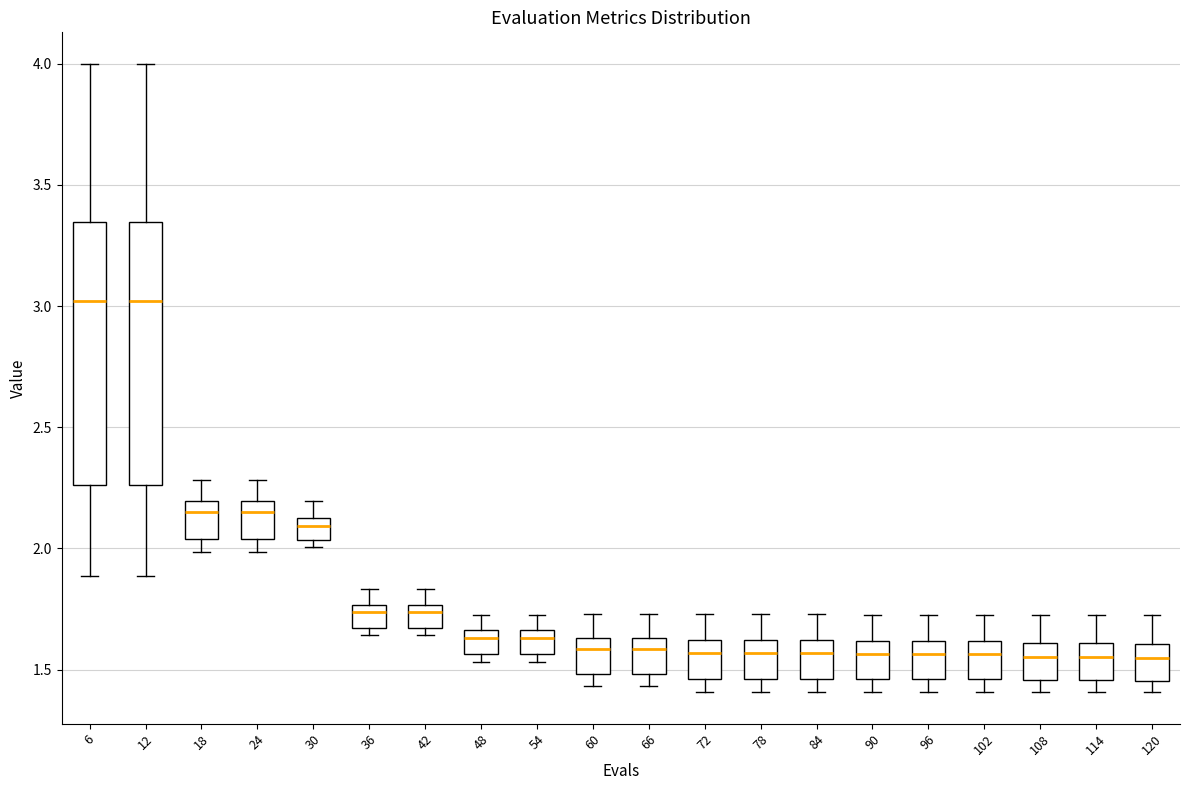

Reading left to right, transcribe this box plot: for each box, give where its median line is, the range the box spans, and where its two whiskers end, as read against the y-axis. The values are not printed on the chart, so give them approximately, as read against the axis.

6: median 3.00, box 2.25 to 3.35, whiskers 1.90 to 4.00
12: median 3.00, box 2.25 to 3.35, whiskers 1.90 to 4.00
18: median 2.15, box 2.05 to 2.20, whiskers 2.00 to 2.30
24: median 2.15, box 2.05 to 2.20, whiskers 2.00 to 2.30
30: median 2.10, box 2.05 to 2.15, whiskers 2.00 to 2.20
36: median 1.75 (just below the box's upper edge), box 1.65 to 1.75, whiskers 1.65 (just below the box's lower edge) to 1.85
42: median 1.75 (just below the box's upper edge), box 1.65 to 1.75, whiskers 1.65 (just below the box's lower edge) to 1.85
48: median 1.65 (just below the box's upper edge), box 1.55 to 1.65, whiskers 1.55 (just below the box's lower edge) to 1.75
54: median 1.65 (just below the box's upper edge), box 1.55 to 1.65, whiskers 1.55 (just below the box's lower edge) to 1.75
60: median 1.60, box 1.50 to 1.65, whiskers 1.45 to 1.75
66: median 1.60, box 1.50 to 1.65, whiskers 1.45 to 1.75
72: median 1.55, box 1.45 to 1.60, whiskers 1.40 to 1.75
78: median 1.55, box 1.45 to 1.60, whiskers 1.40 to 1.75
84: median 1.55, box 1.45 to 1.60, whiskers 1.40 to 1.75
90: median 1.55, box 1.45 to 1.60, whiskers 1.40 to 1.75
96: median 1.55, box 1.45 to 1.60, whiskers 1.40 to 1.75
102: median 1.55, box 1.45 to 1.60, whiskers 1.40 to 1.75
108: median 1.55, box 1.45 to 1.60, whiskers 1.40 to 1.75
114: median 1.55, box 1.45 to 1.60, whiskers 1.40 to 1.75
120: median 1.55, box 1.45 to 1.60, whiskers 1.40 to 1.75